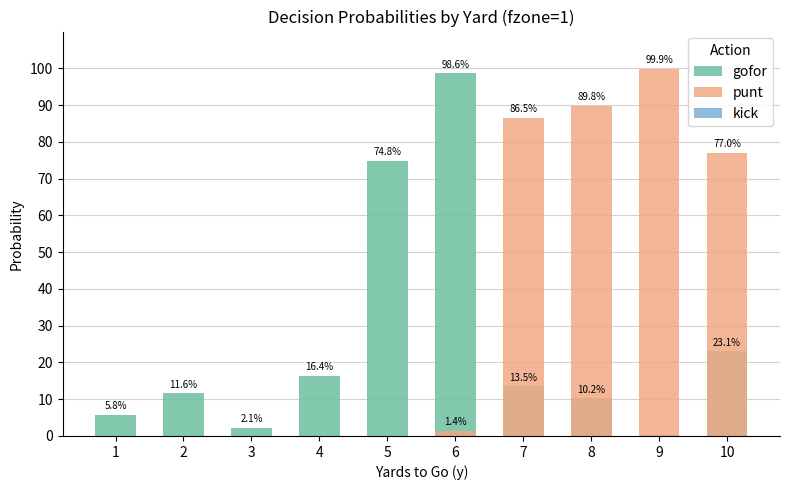

Which series has the widest spread of values?

punt